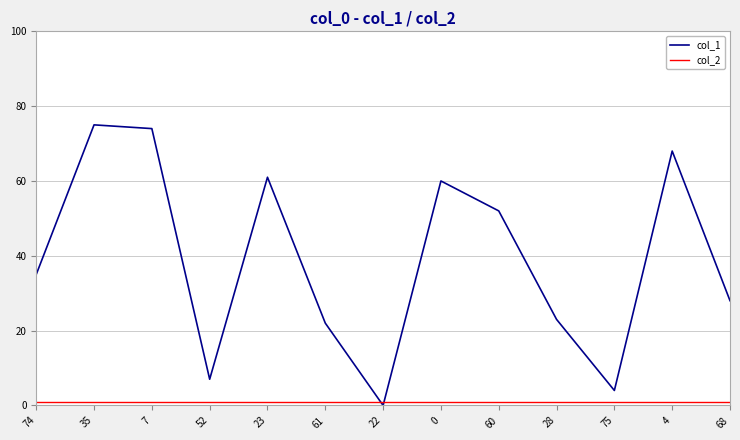

Between which two adjacent categories do col_2 and col_1 first intersect?

61 and 22